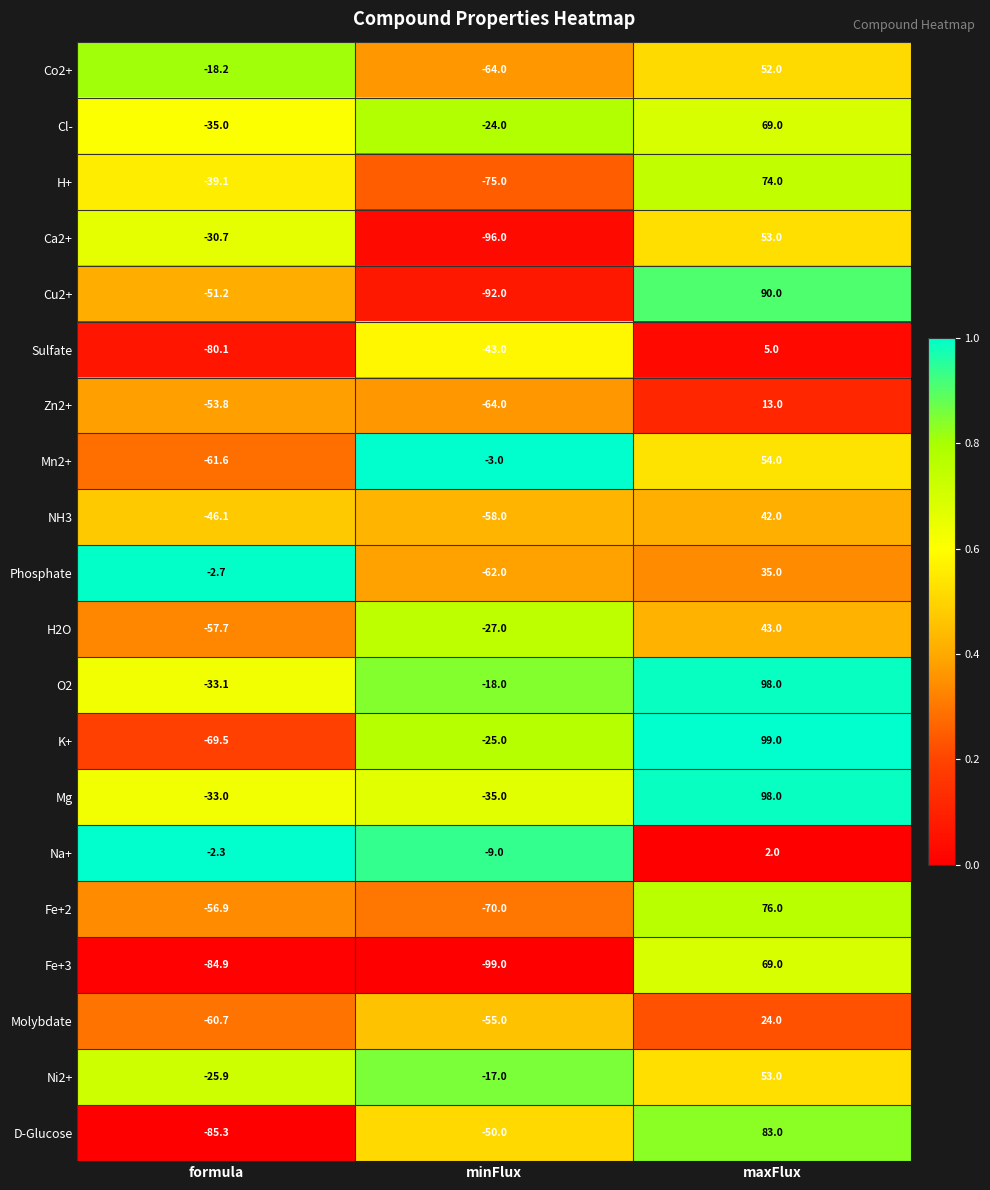

At which category is the sum across all series the highest?

maxFlux